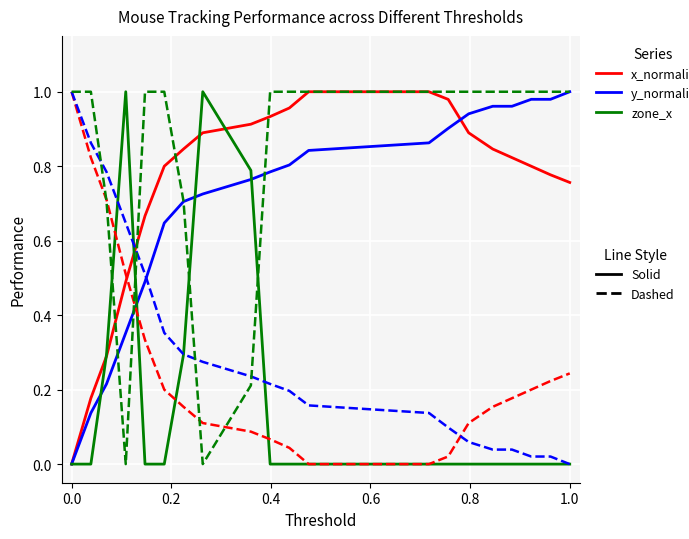

How many lines are shown in the chart?

6